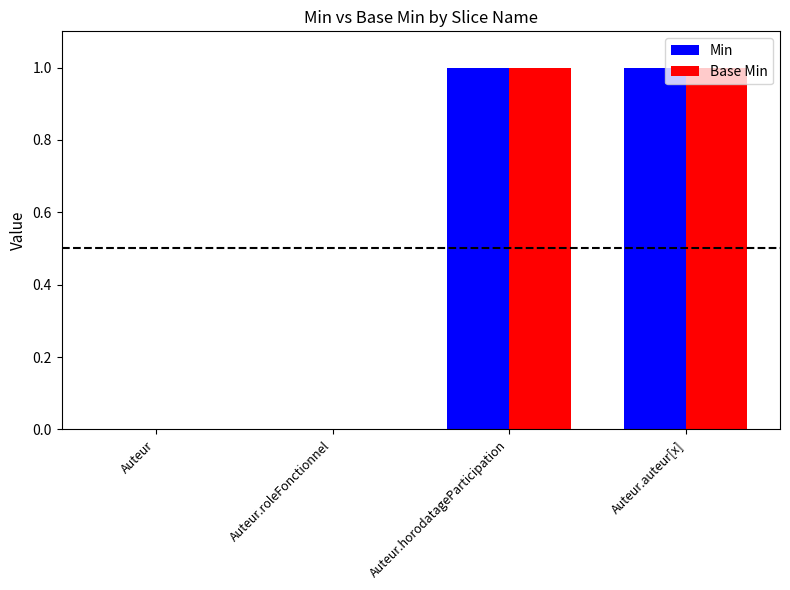

How many data points does each series have?

4